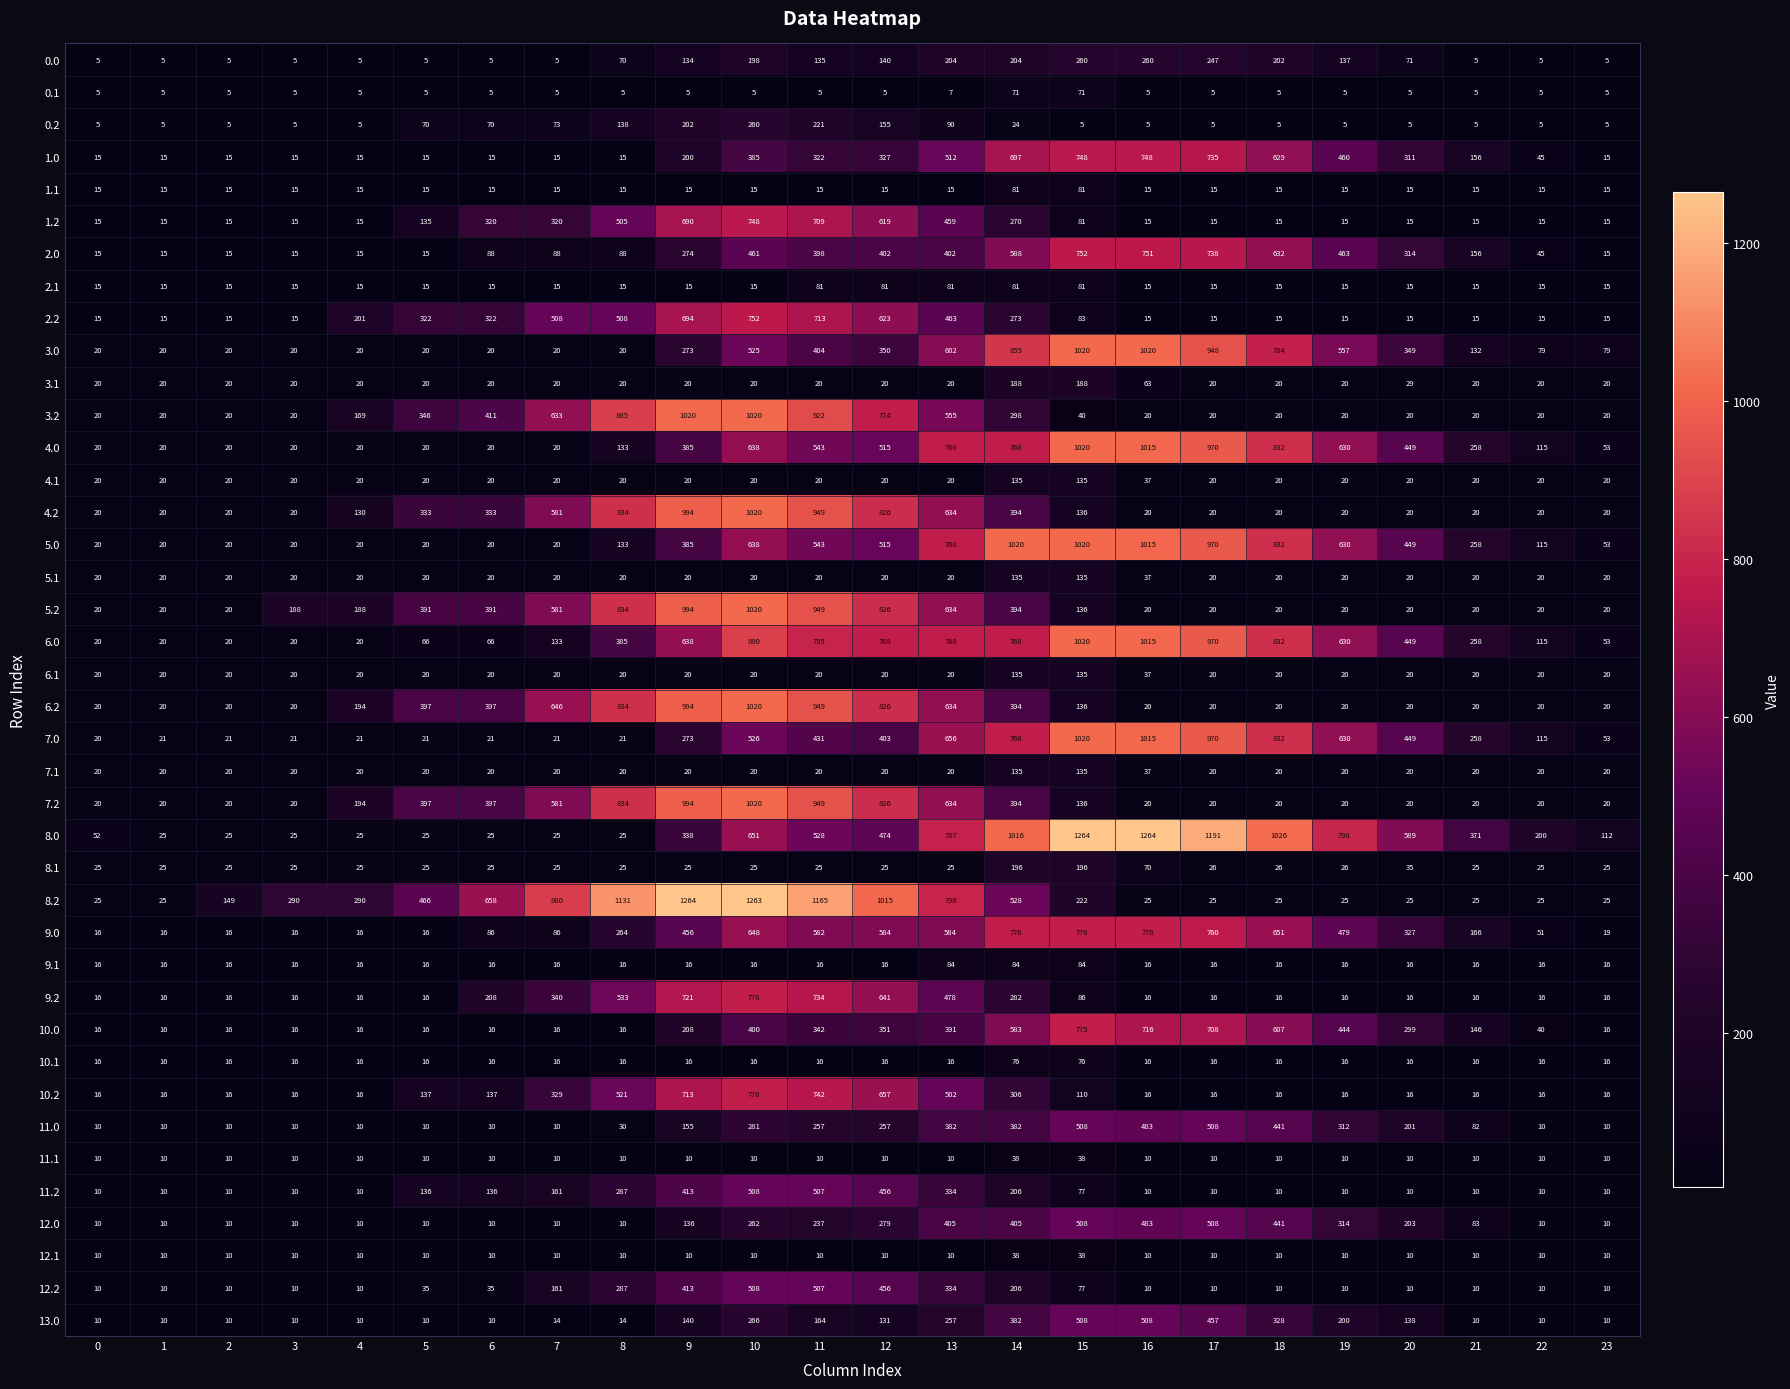

Is it true that 11.1 equals 10 at 8?

True